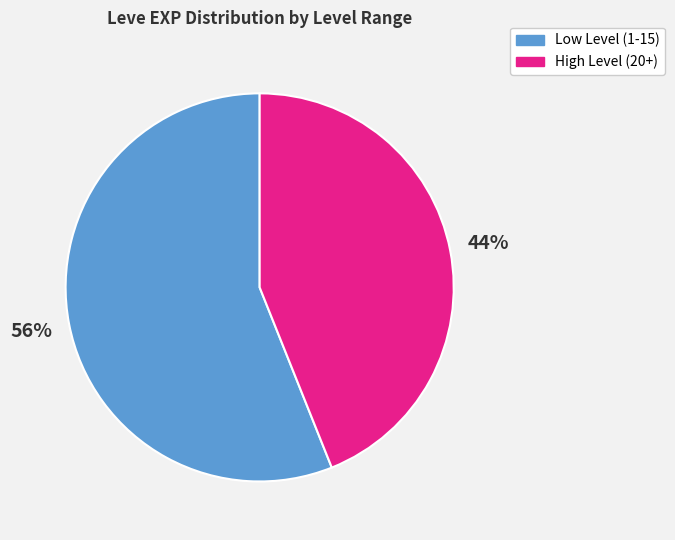

Is there a majority slice in this chart?

Yes